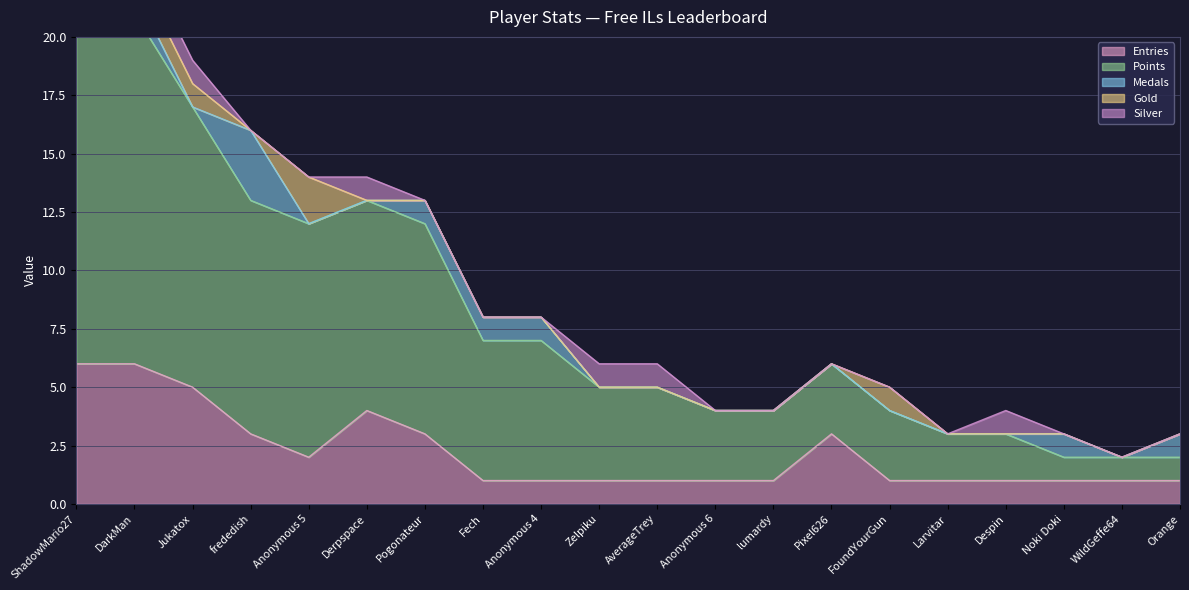

Count the Silver values in the range 0 to 1.

20